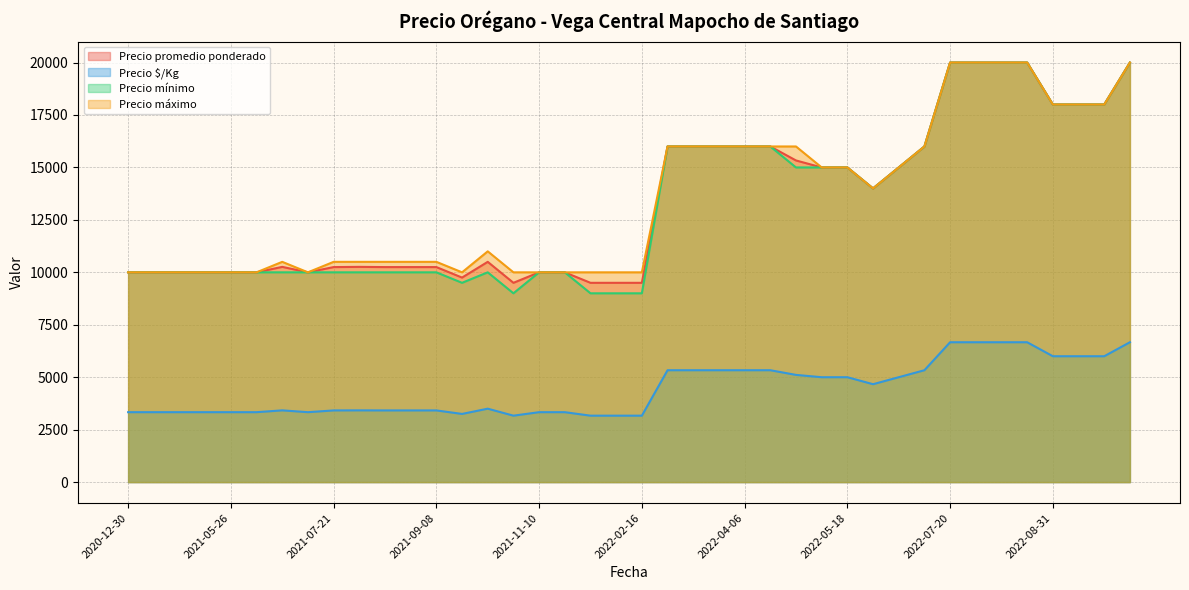

What is the difference between the maximum and minimum values in the Precio mínimo series?

11000